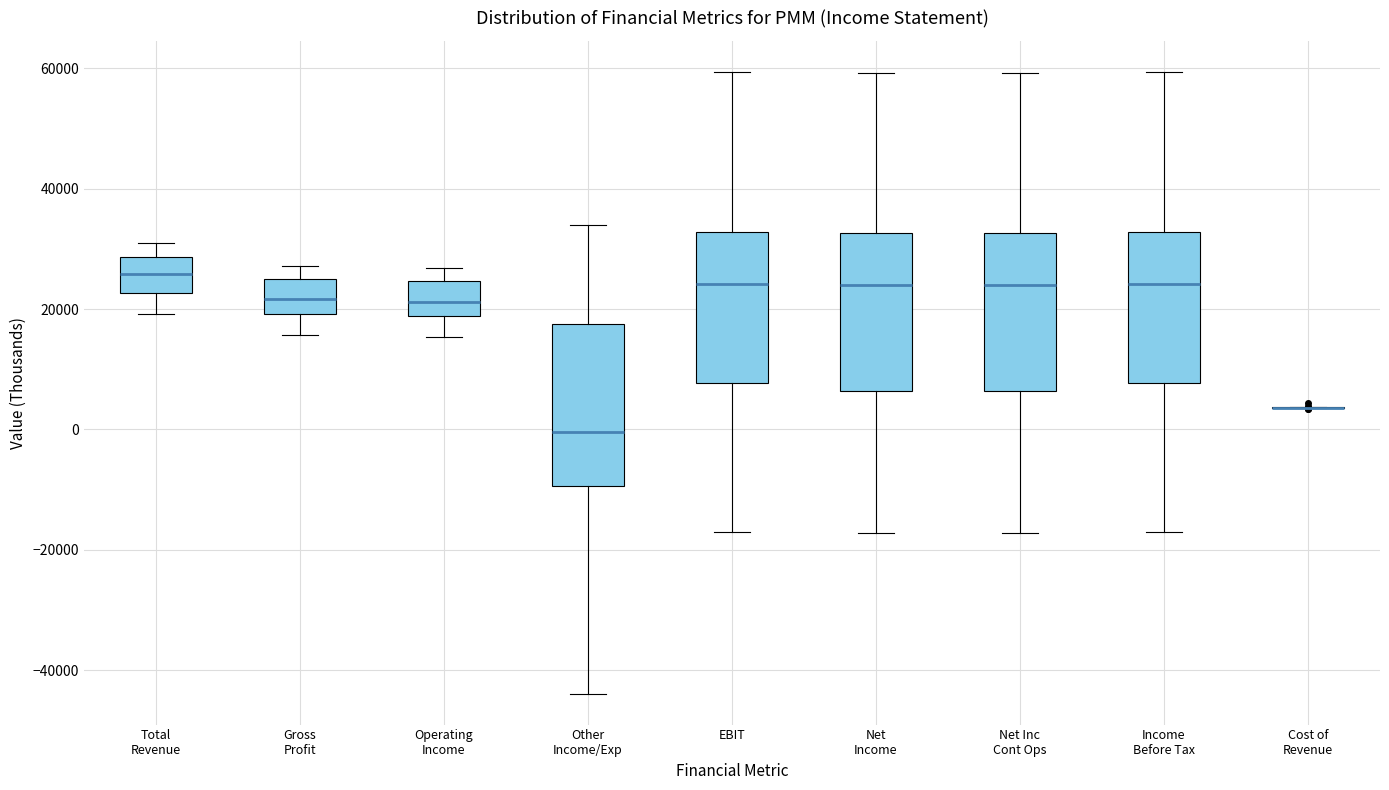

Reading left to right, transcribe this box plot: for each box, give where its median line is, the range the box spans, and where its two whiskers end, as read against the y-axis. The values are not printed on the chart, so give them approximately, as read against the axis.

Total Revenue: median 26000, box 22000 to 28000, whiskers 20000 to 30000
Gross Profit: median 22000, box 20000 to 26000, whiskers 16000 to 28000
Operating Income: median 22000, box 18000 to 24000, whiskers 16000 to 26000
Other Income/Exp: median 0, box -10000 to 18000, whiskers -44000 to 34000
EBIT: median 24000, box 8000 to 32000, whiskers -16000 to 60000
Net Income: median 24000, box 6000 to 32000, whiskers -18000 to 60000
Net Inc Cont Ops: median 24000, box 6000 to 32000, whiskers -18000 to 60000
Income Before Tax: median 24000, box 8000 to 32000, whiskers -16000 to 60000
Cost of Revenue: box collapsed to a line at 4000, whiskers 4000 to 4000